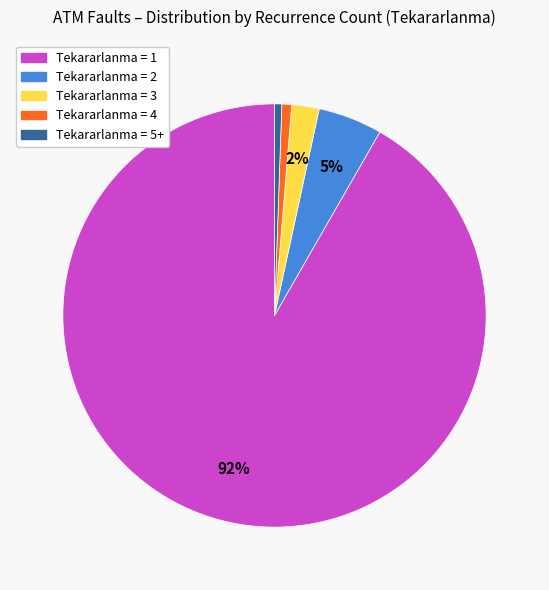

To the nearest percent, what is the average slice percentage?

20%